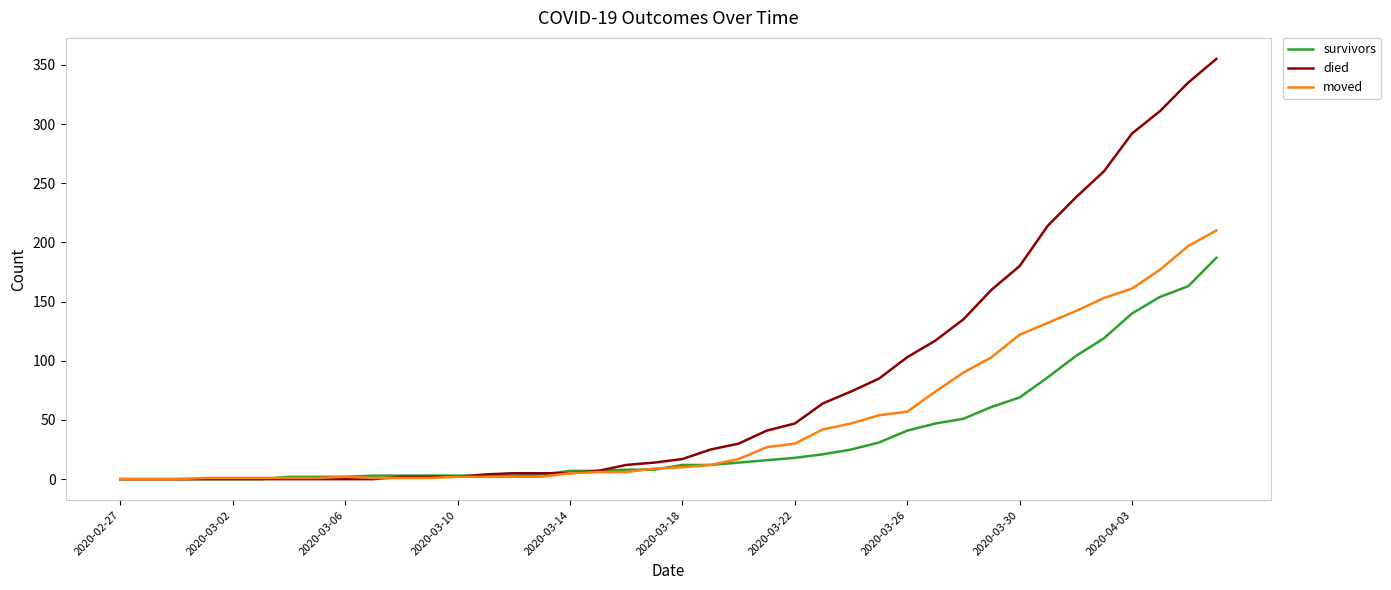

List the series in order of their overall mean, highest first.

died, moved, survivors